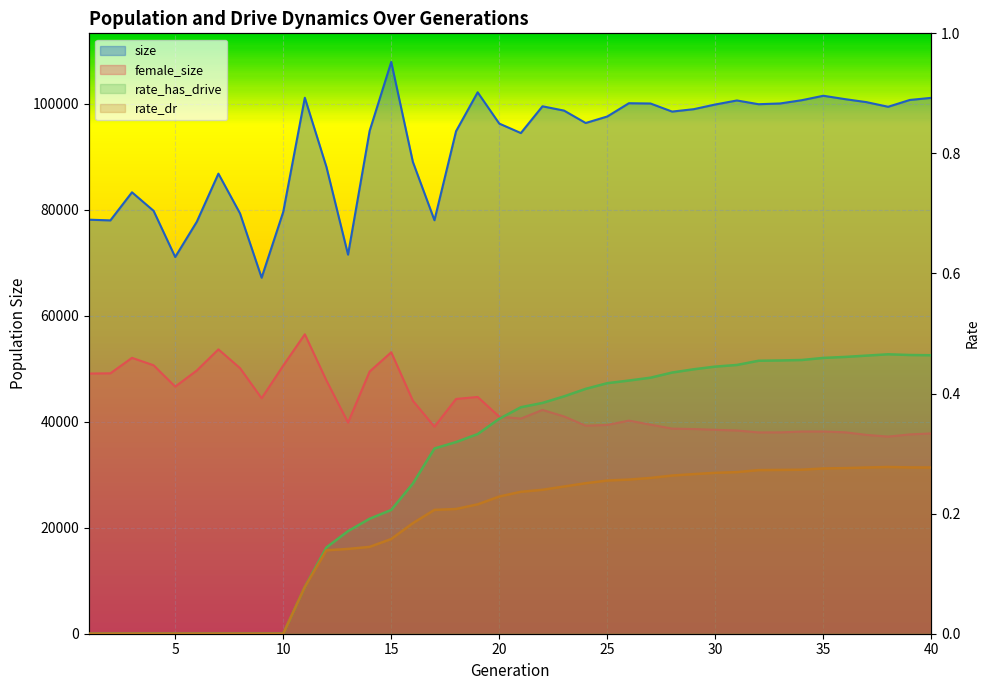

What is the sum of all rate_has_drive values?

11.1